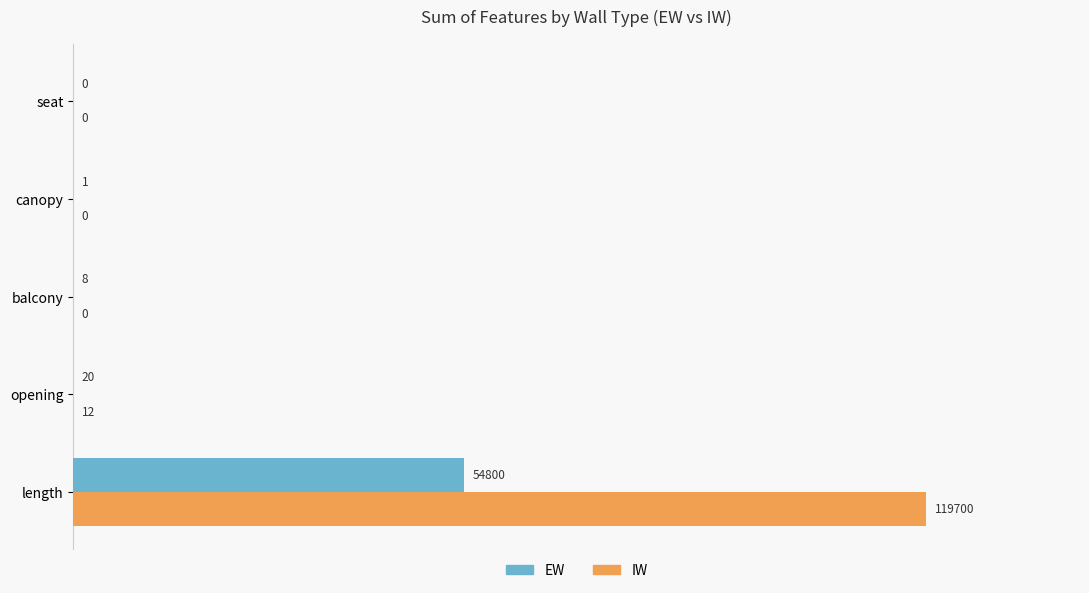

Which series changed the most between length and balcony?

IW